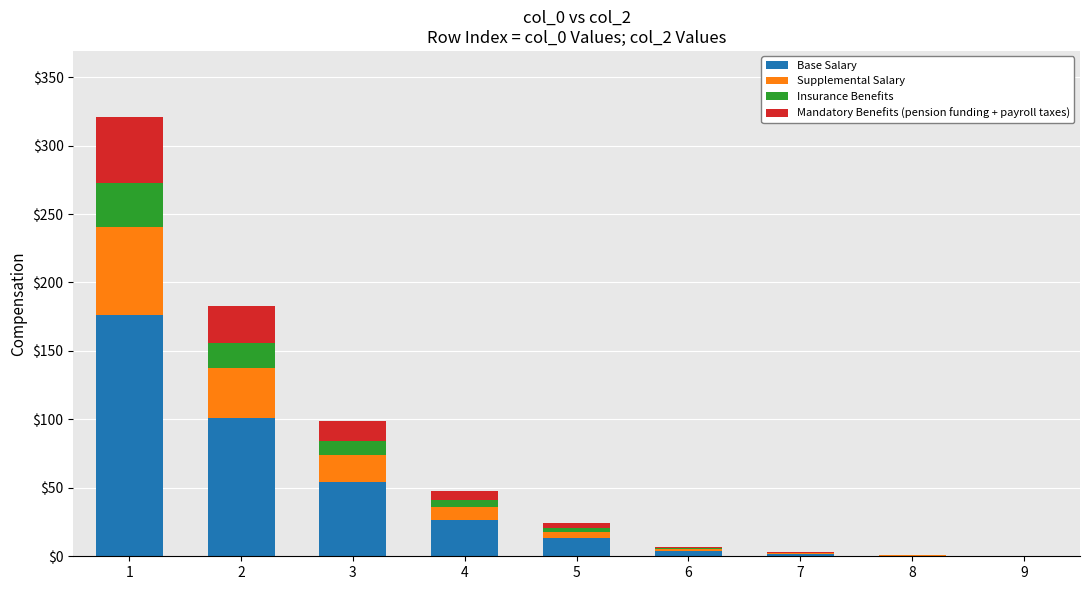

What is the total value across all series at 1?

321.0